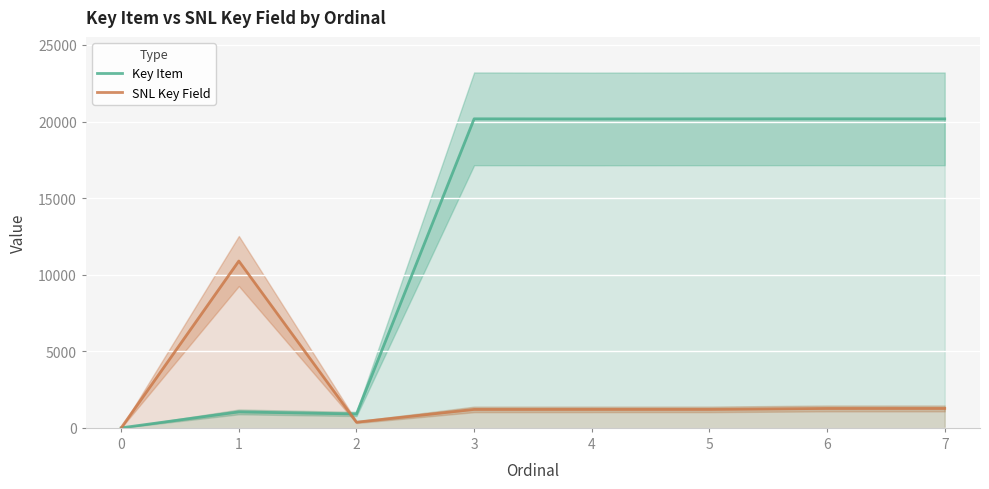

What are all the series names shown in the legend?

Key Item, SNL Key Field